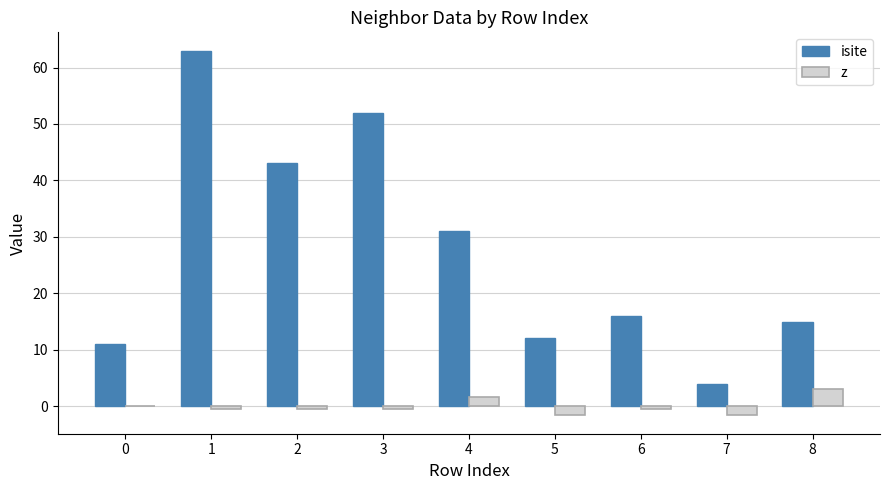

How many z values are between 0 and 1?

1